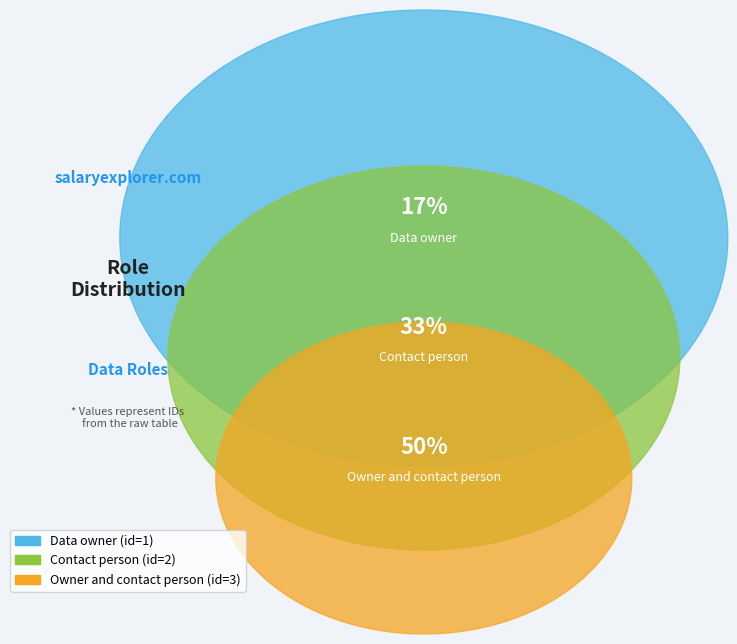

What is the change in value from Contact person to Owner and contact person?

+1